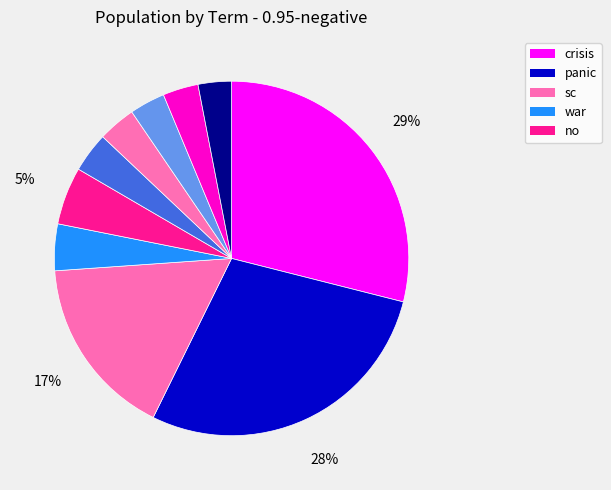

Count the number of slices in the pie.

10